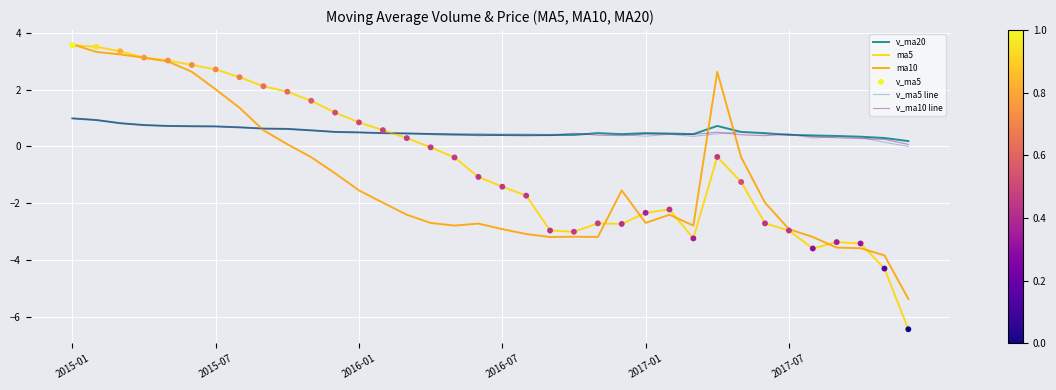

Which series has the largest range (max minus min)?

ma5